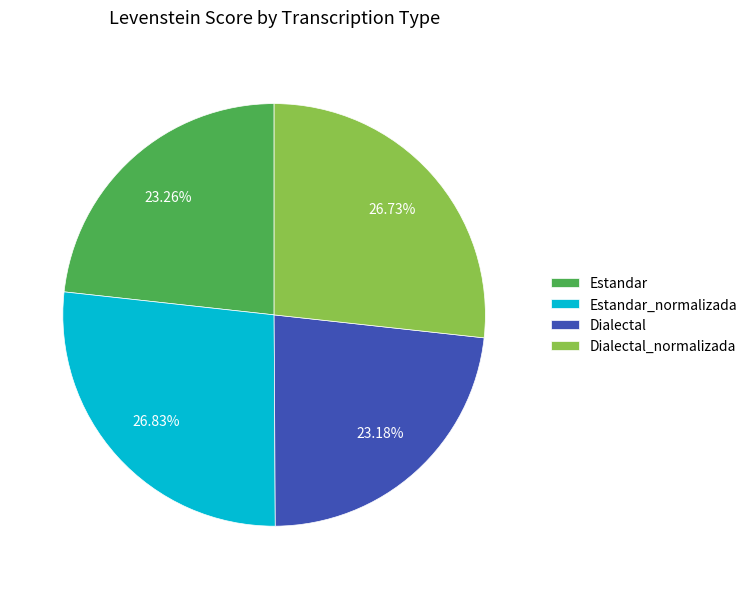

How much of the chart is everything except Dialectal_normalizada?

73.3%